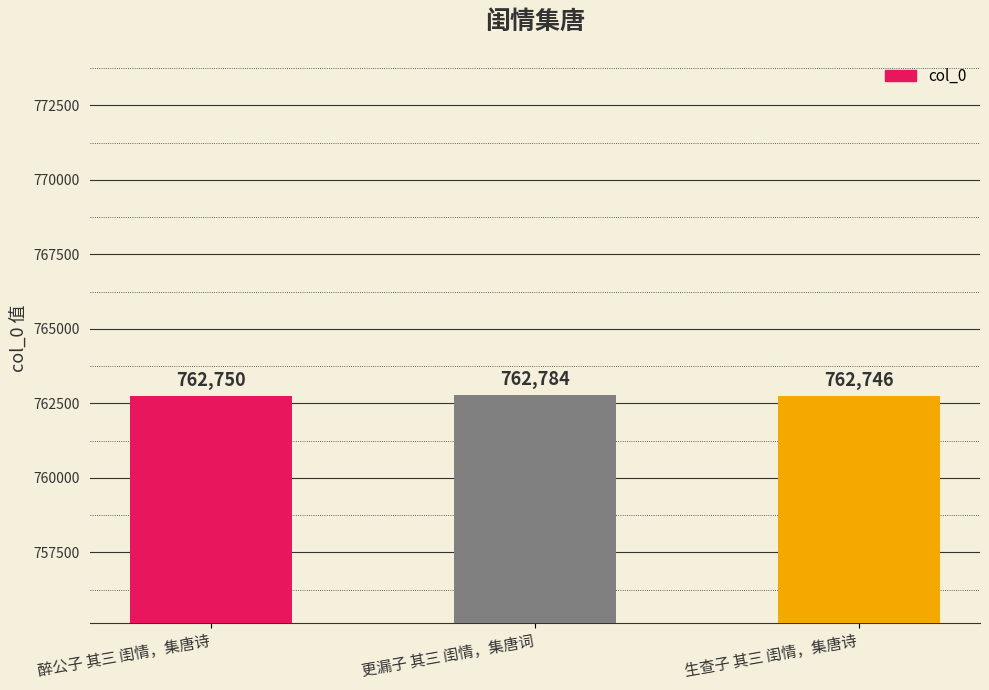

Rank the categories by value from highest to lowest.

更漏子 其三 闺情，集唐词, 醉公子 其三 闺情，集唐诗, 生查子 其三 闺情，集唐诗